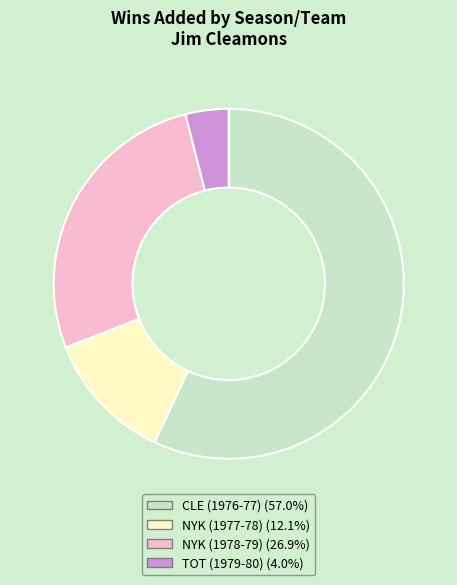

Is the sum of NYK (1978-79) and NYK (1977-78) greater than half?

No